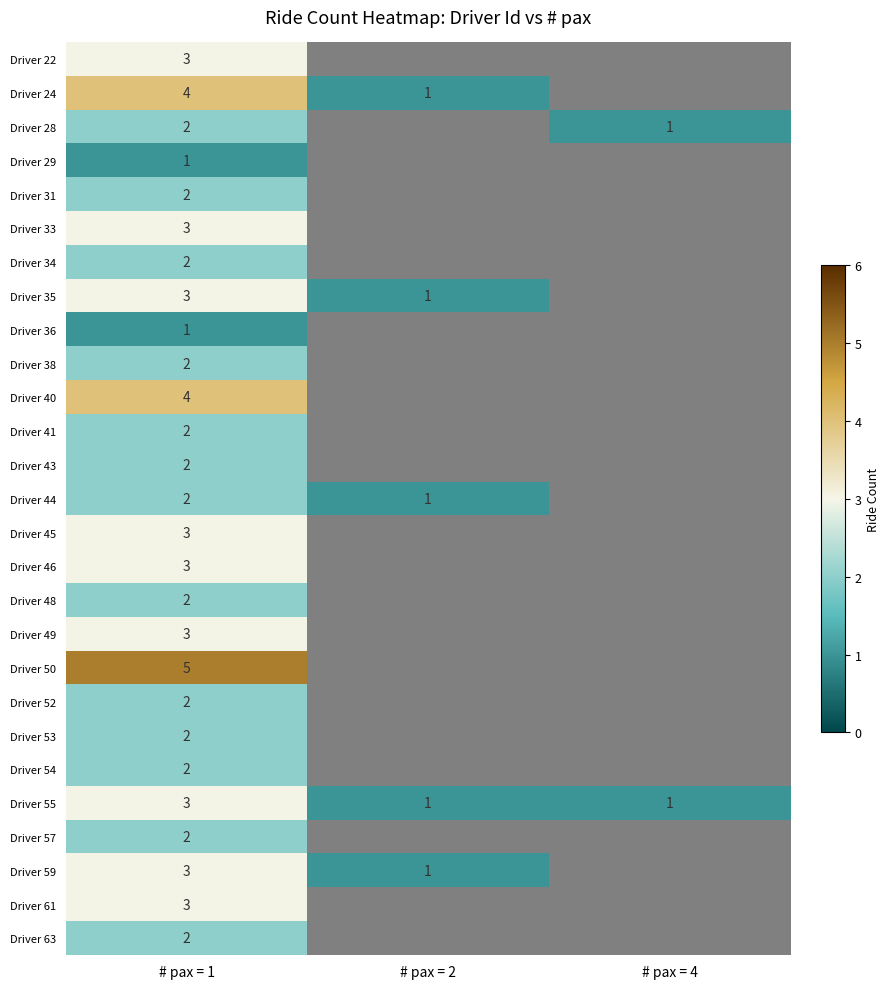

Is it true that Driver 34 equals 2.0 at # pax = 1?

True